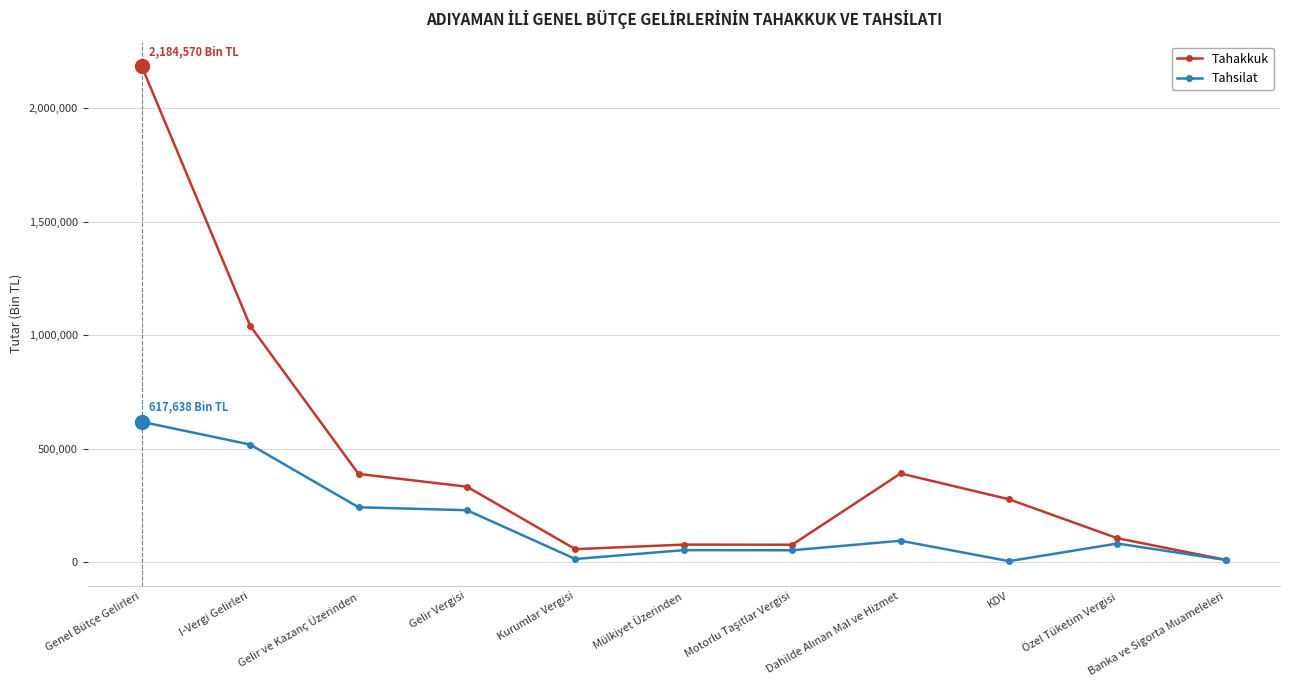

True or false: Tahakkuk has more than 0 interior local peaks.

True